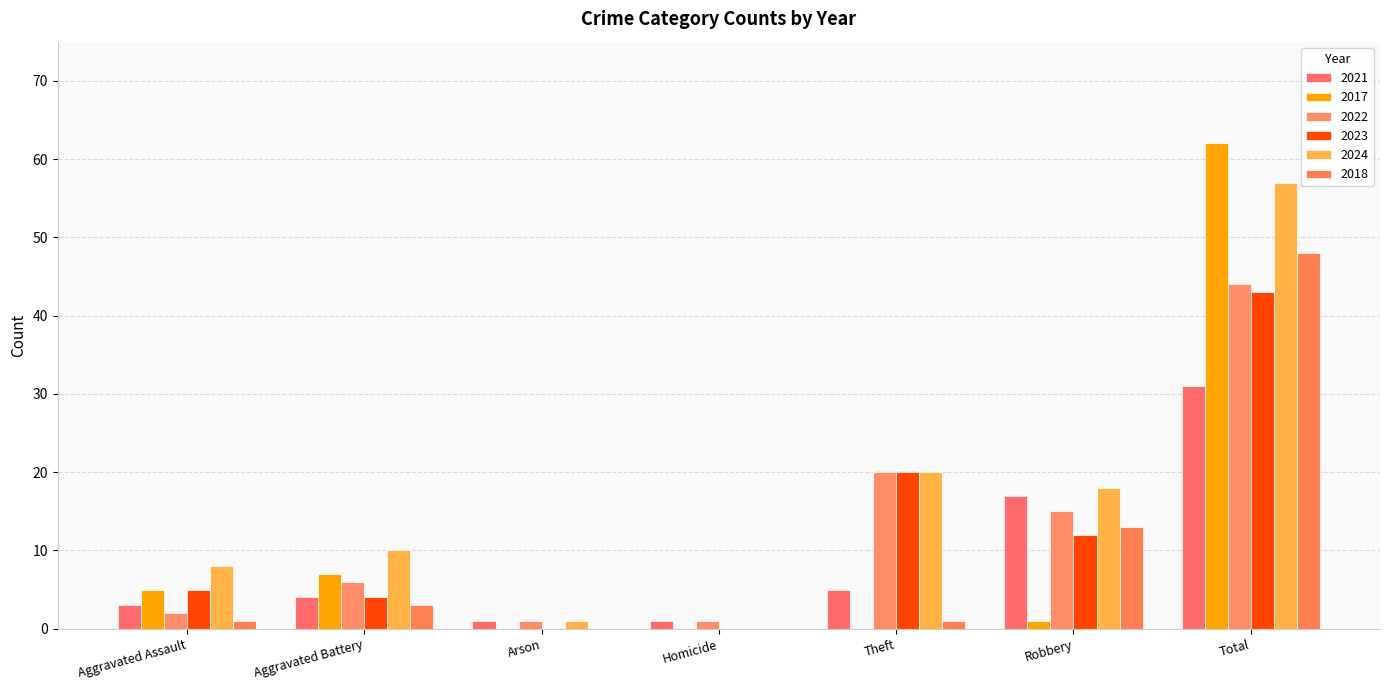

What is the difference between the maximum and minimum values in the 2017 series?

62